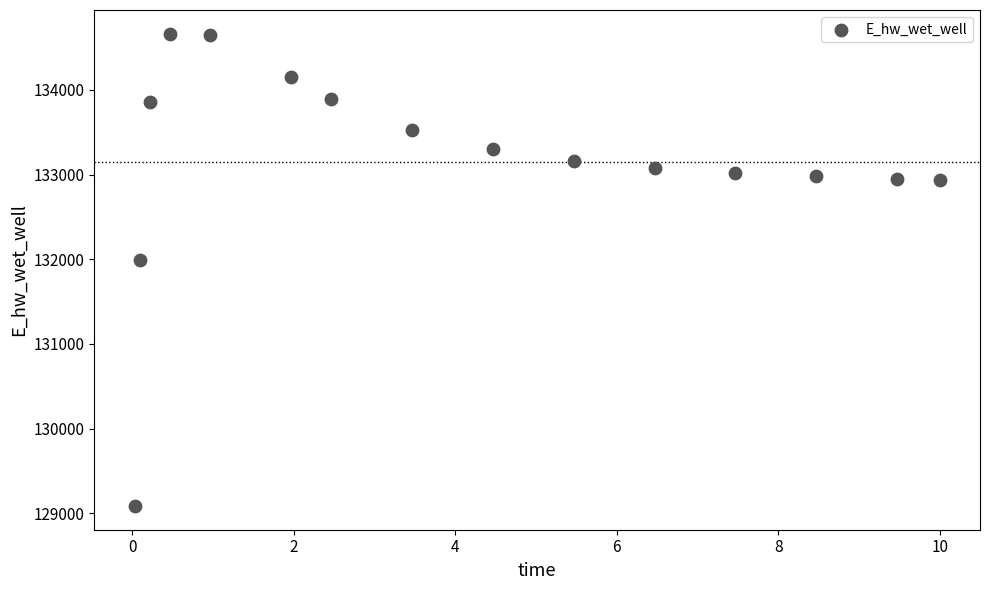

What is the range of X values (max minus min)?

10.0